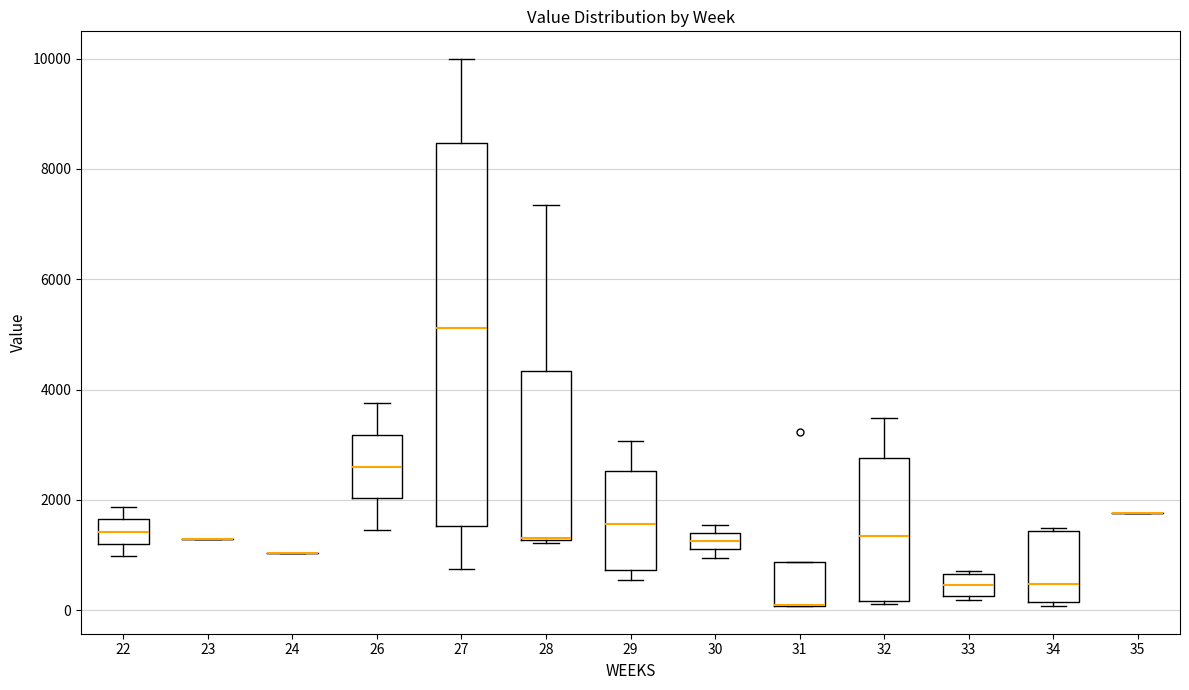

Where is the upper edge of the box at x = 31 on the y-axis? The values are not printed on the chart, so give them approximately, as read against the axis.

800